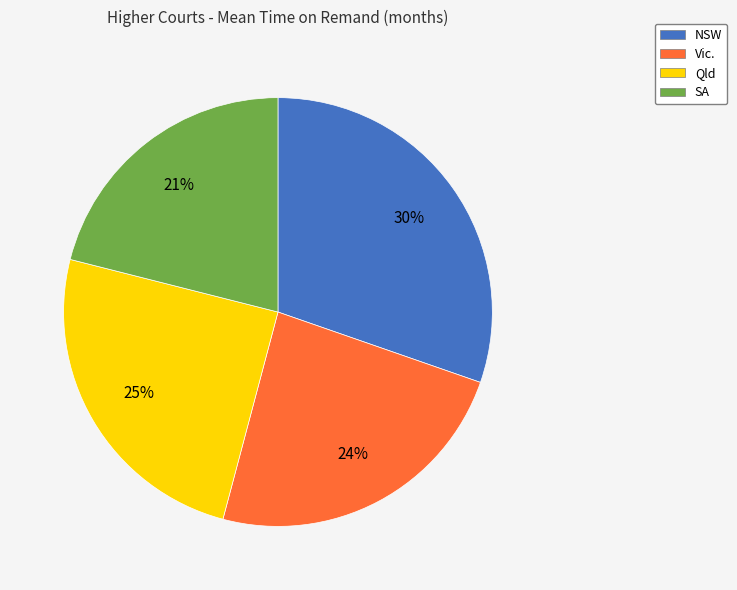

Which category has the biggest portion of the pie?

NSW